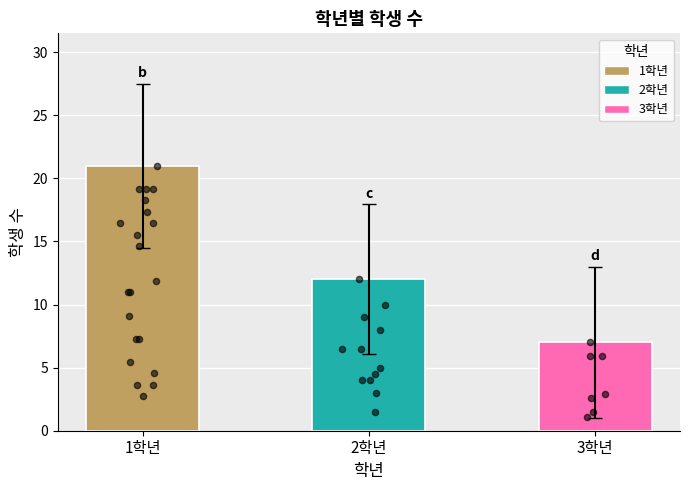

What is the change in value from 1학년 to 2학년?

-9